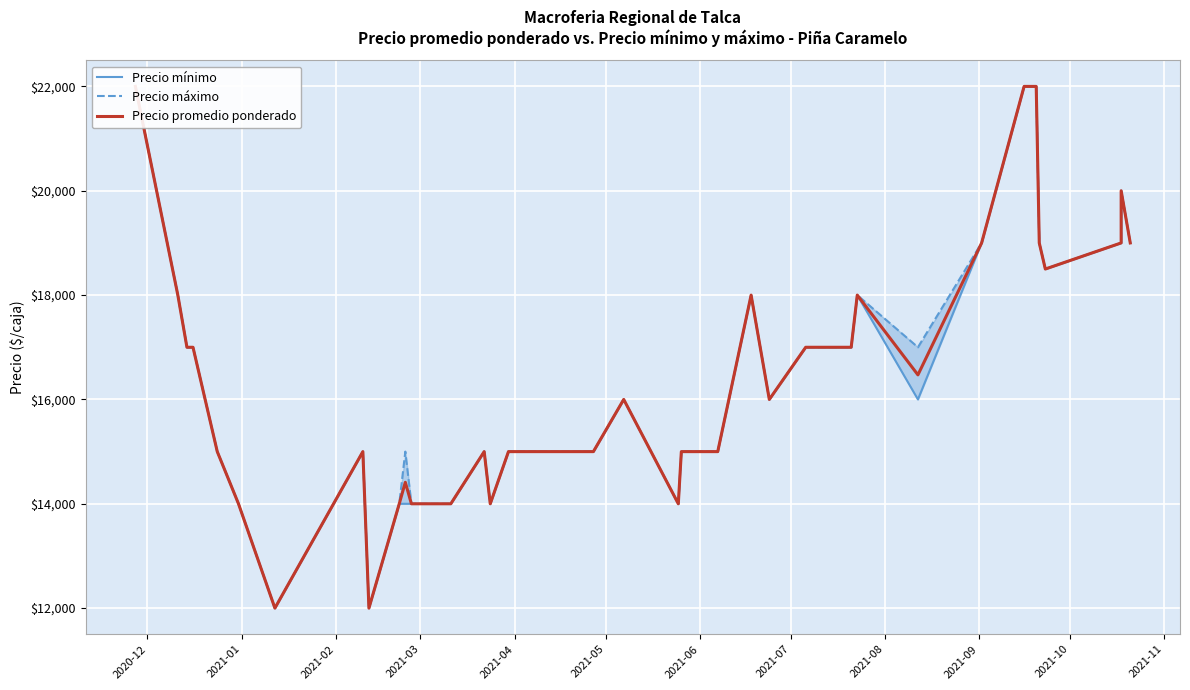

The Precio máximo series shows 7240 at 2021-02. True or false?

False